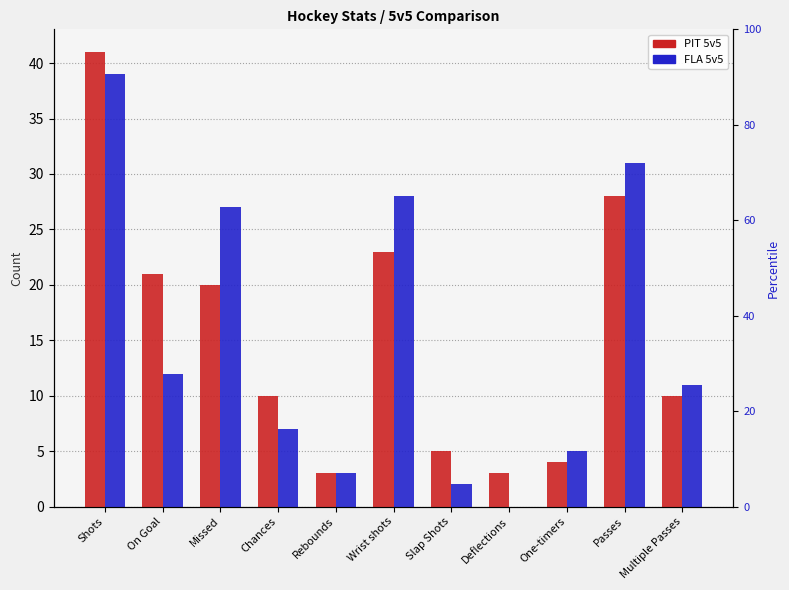

What is the highest value of the PIT 5v5 series?

41